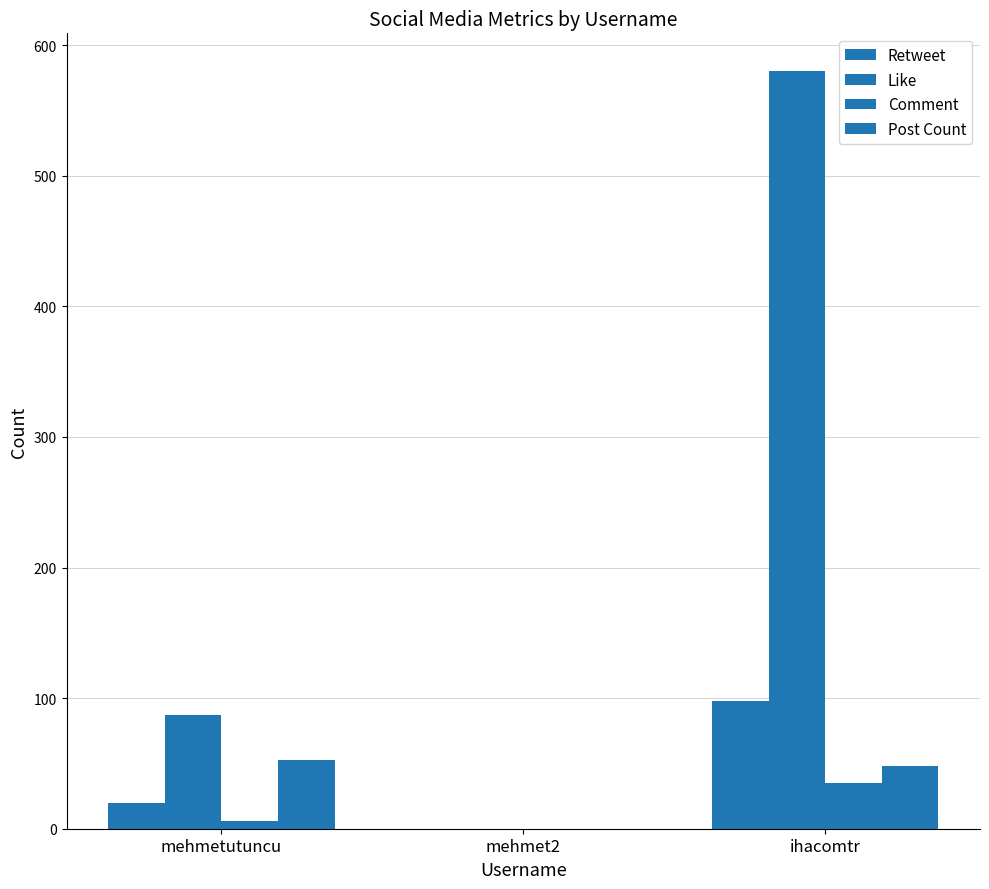

The value of Comment at ihacomtr is 35. True or false?

True